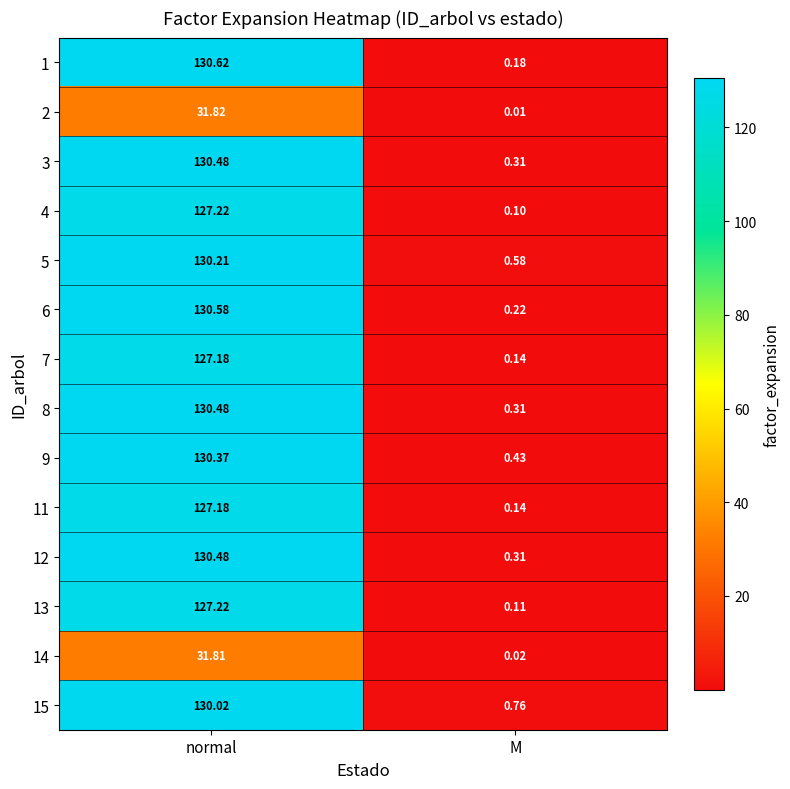

Which category has the lowest value in the 6 series?

M